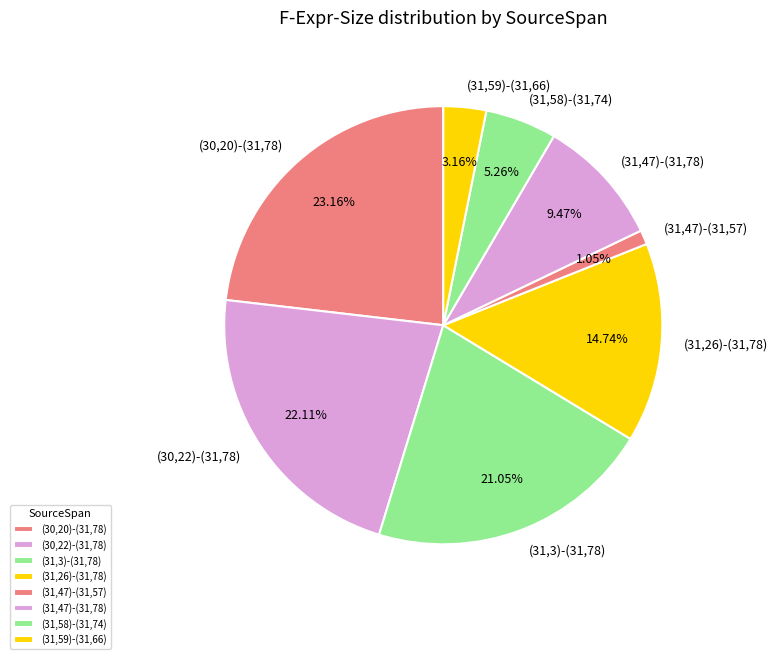

To the nearest percent, what portion does (31,47)-(31,78) represent?

9%